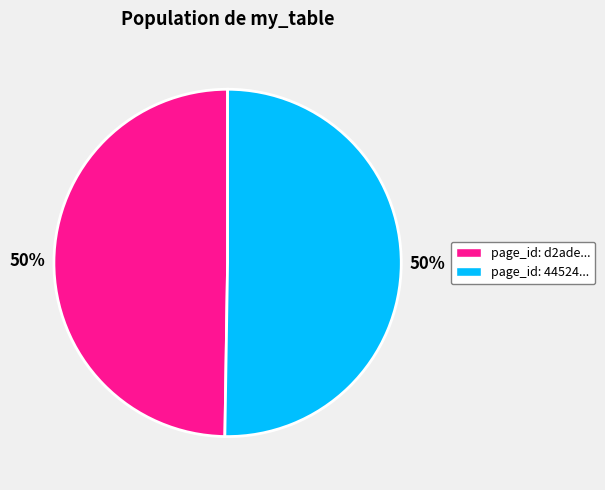

To the nearest percent, what is the average slice percentage?

50%